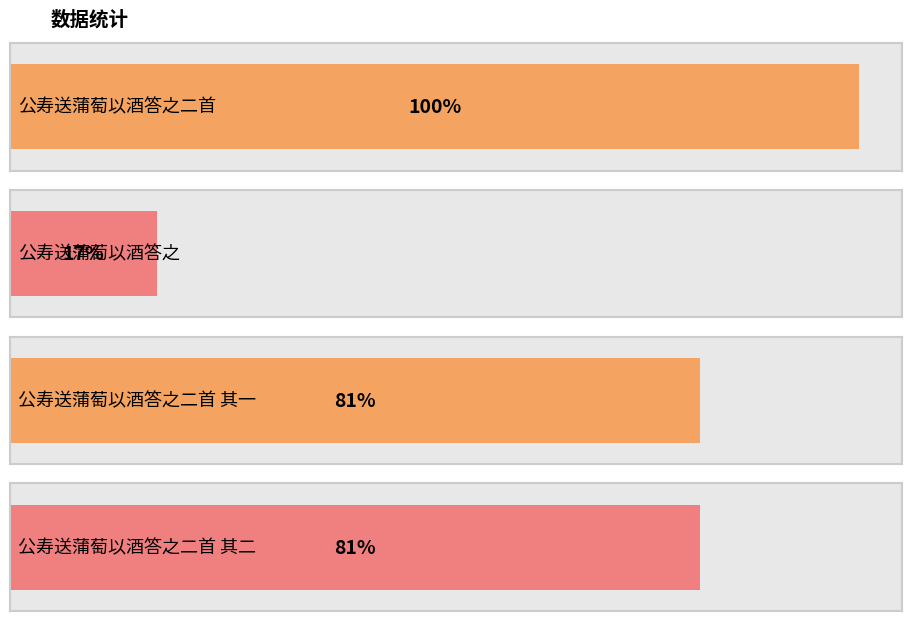

What is the label of the 2nd bar from the left?

公寿送蒲萄以酒答之